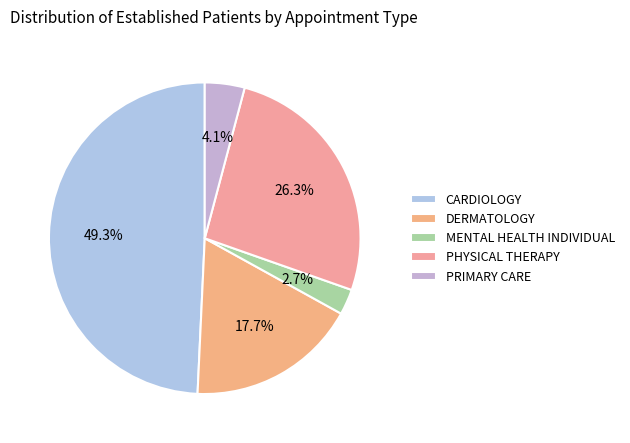

To the nearest percent, what is the combined percentage of DERMATOLOGY and MENTAL HEALTH INDIVIDUAL?

20%